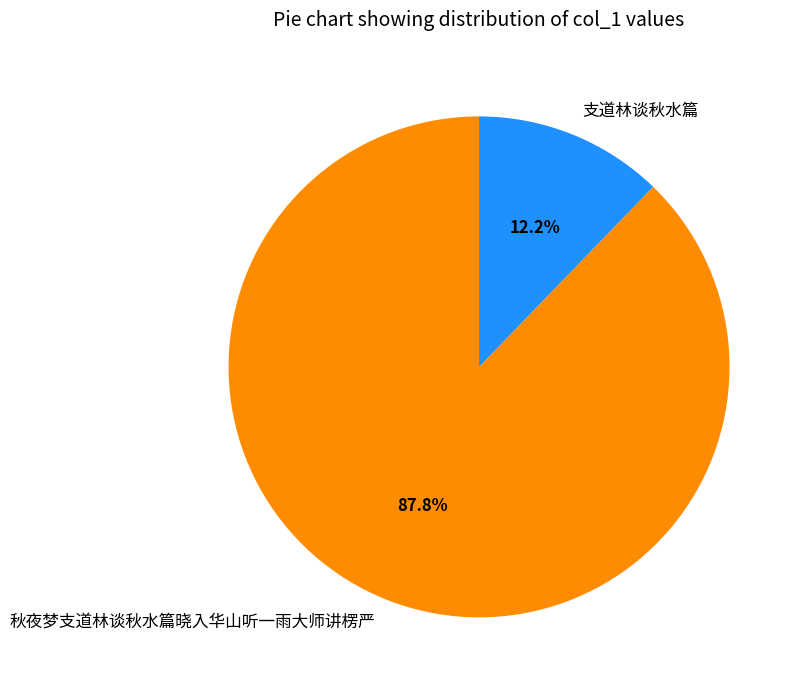

What percentage is the 支道林谈秋水篇 slice, to the nearest percent?

12%